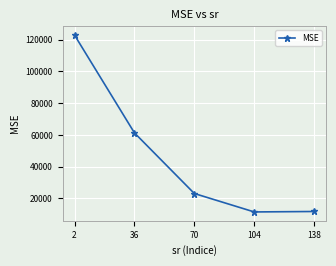

What is the greatest value displayed?

122835.5